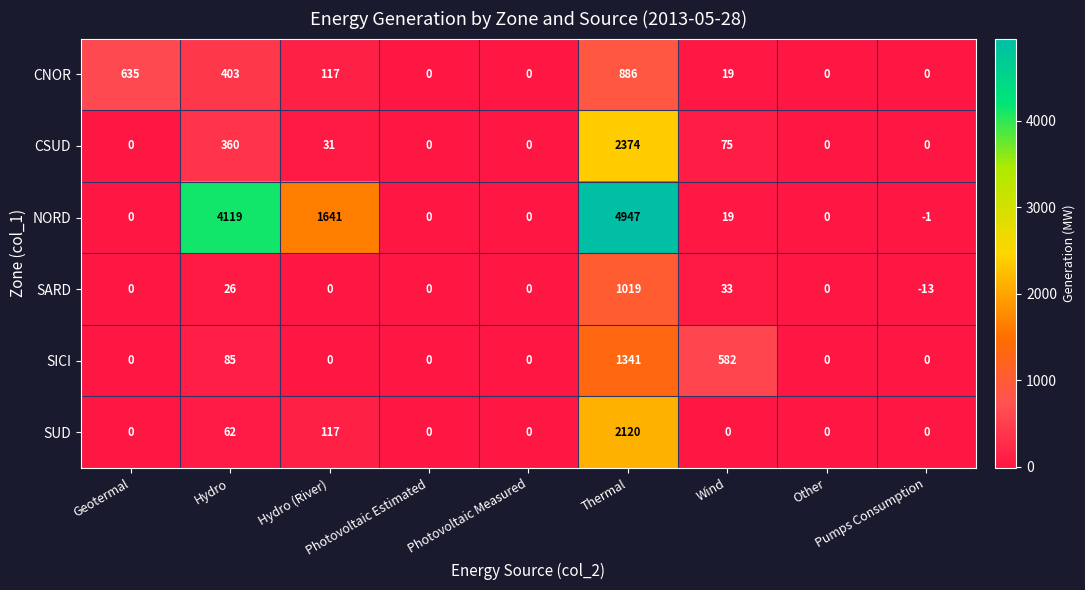

Which series has the largest range (max minus min)?

NORD